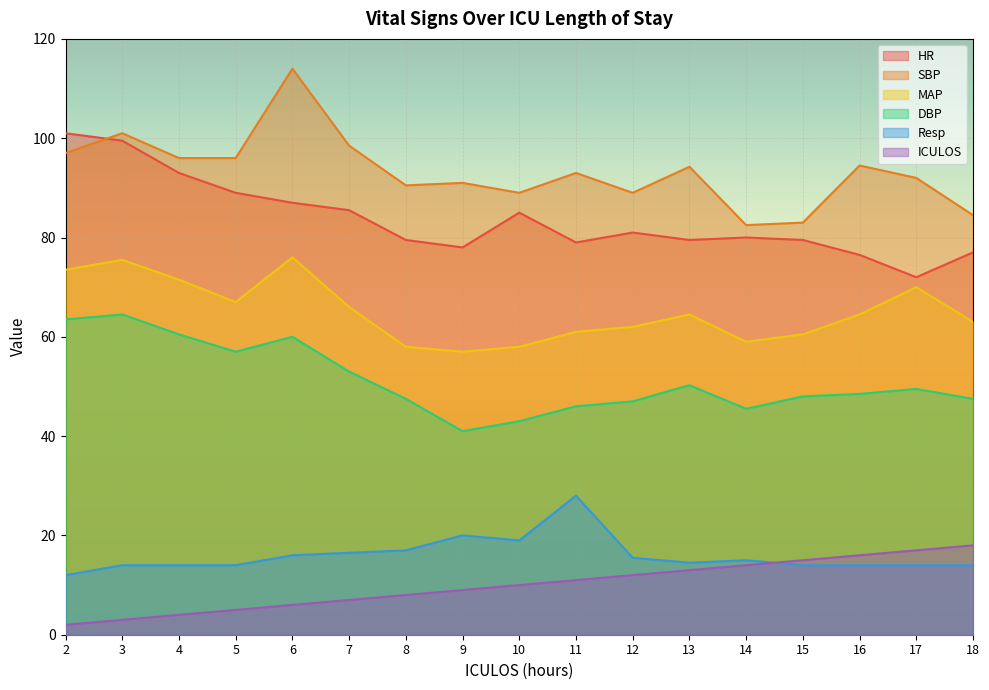

Is it true that SBP equals 114.0 at 6?

True